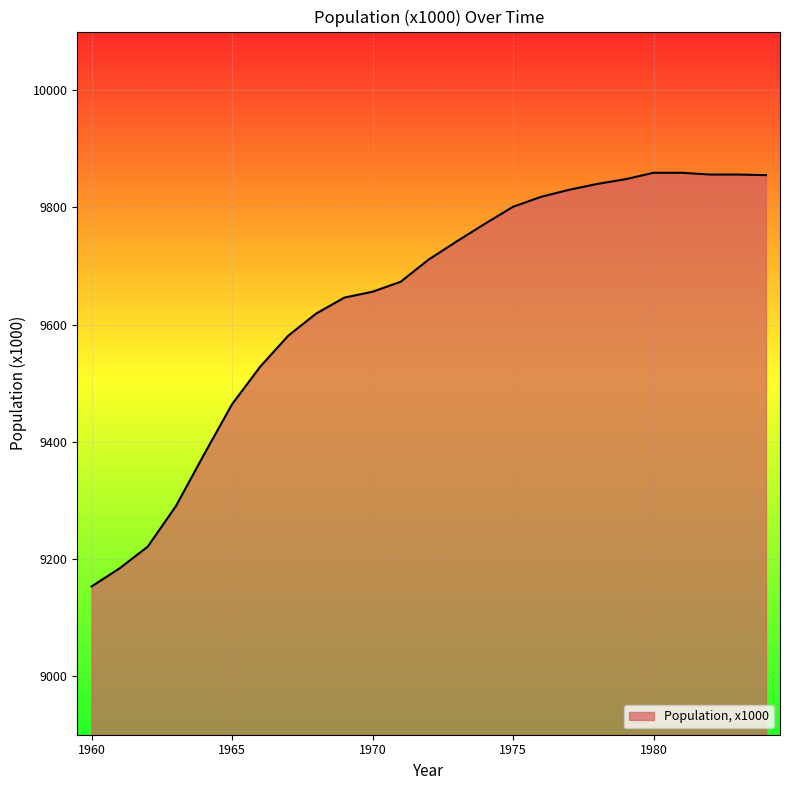

What is the difference between the maximum and minimum values?

706